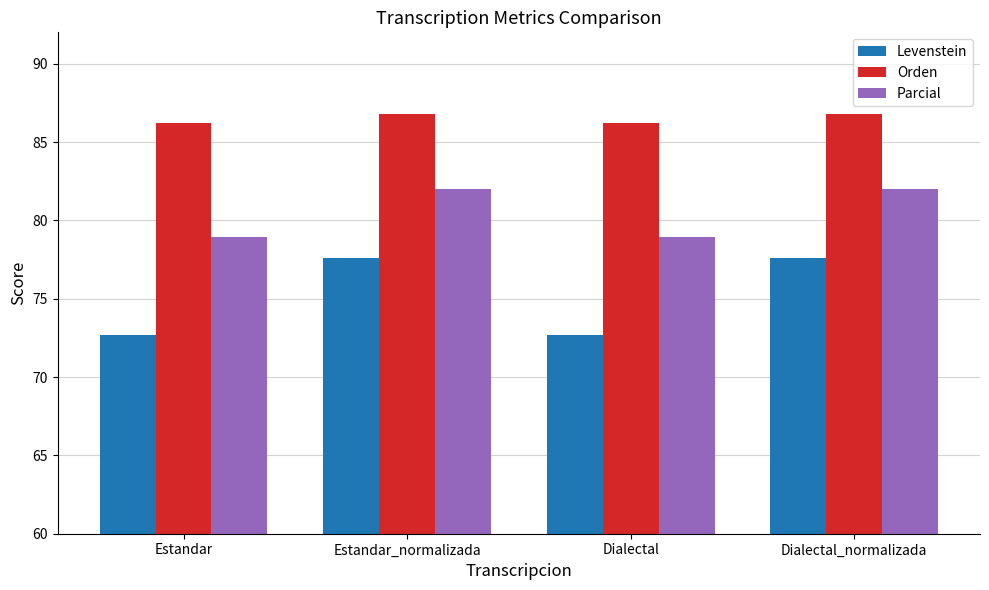

Rank the series by their maximum value, from lowest to highest.

Levenstein, Parcial, Orden